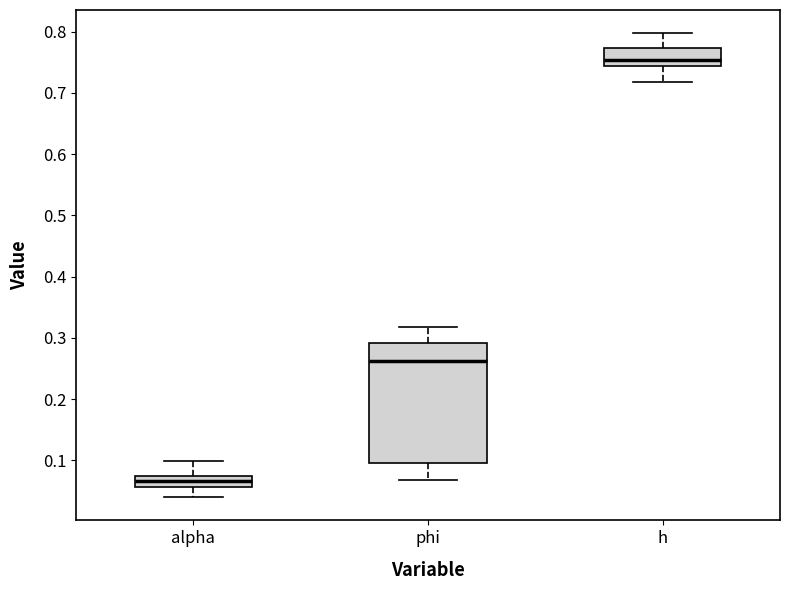

Reading left to right, transcribe this box plot: for each box, give where its median line is, the range the box spans, and where its two whiskers end, as read against the y-axis. The values are not printed on the chart, so give them approximately, as read against the axis.

alpha: median 0.07 (inside the box), box 0.06 to 0.07, whiskers 0.04 to 0.10
phi: median 0.26, box 0.10 to 0.29, whiskers 0.07 to 0.32
h: median 0.75, box 0.74 to 0.77, whiskers 0.72 to 0.80